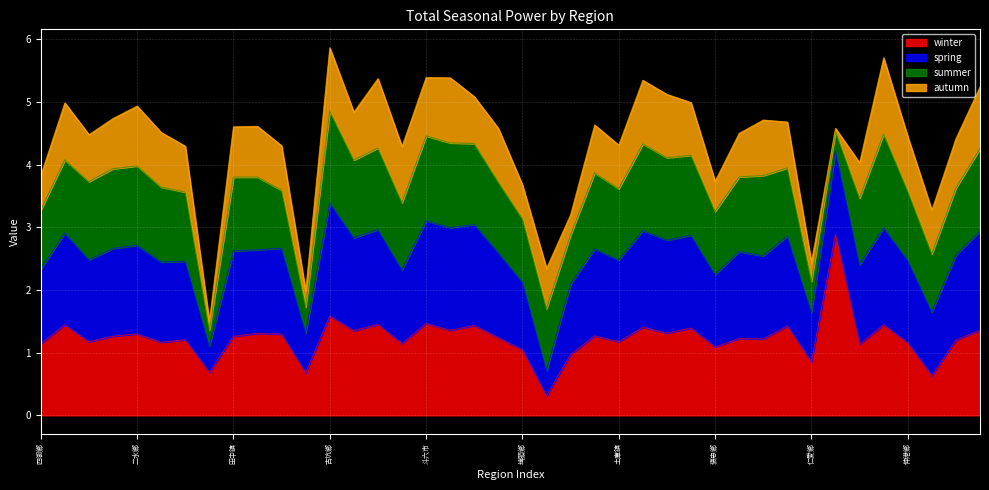

Is it true that autumn equals 0.9 at 斗六市?

True